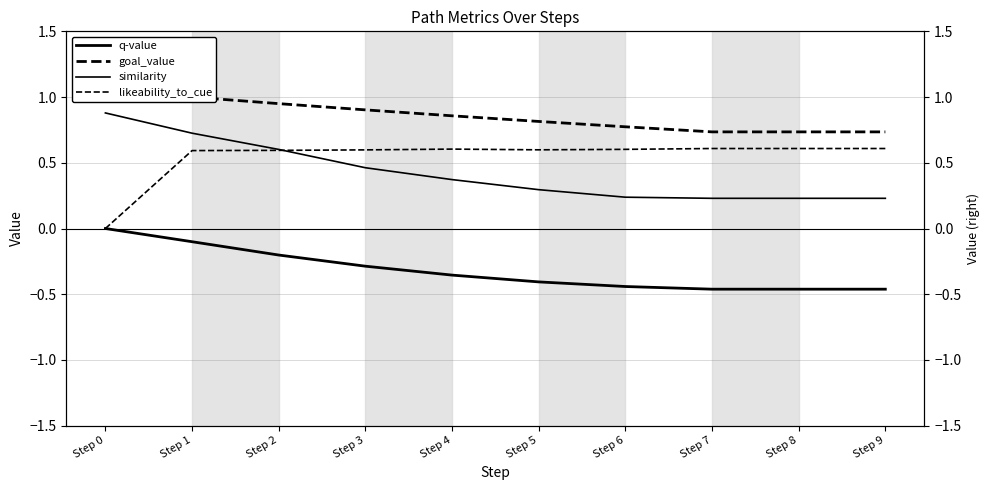

Reading left to right, what are all the values shown in this chart?

q-value: 0.0	-0.1	-0.2	-0.3	-0.4	-0.4	-0.4	-0.5	-0.5	-0.5
goal_value: 1.0	1.0	0.9	0.9	0.9	0.8	0.8	0.7	0.7	0.7
similarity: 0.9	0.7	0.6	0.5	0.4	0.3	0.2	0.2	0.2	0.2
likeability_to_cue: 0.0	0.6	0.6	0.6	0.6	0.6	0.6	0.6	0.6	0.6